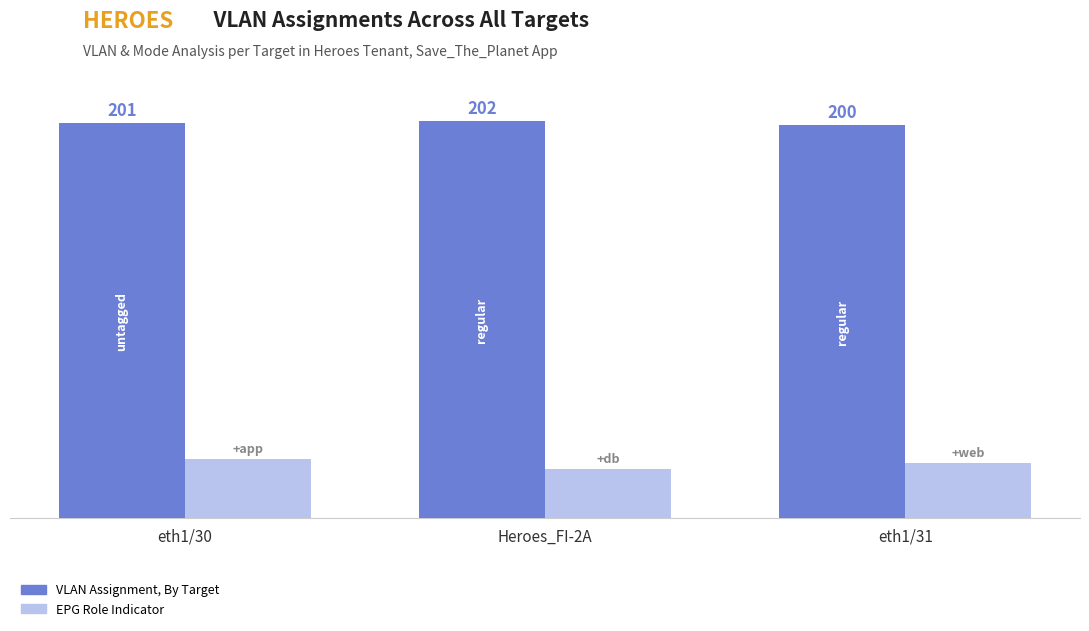

At which category is the sum across all series the highest?

eth1/30